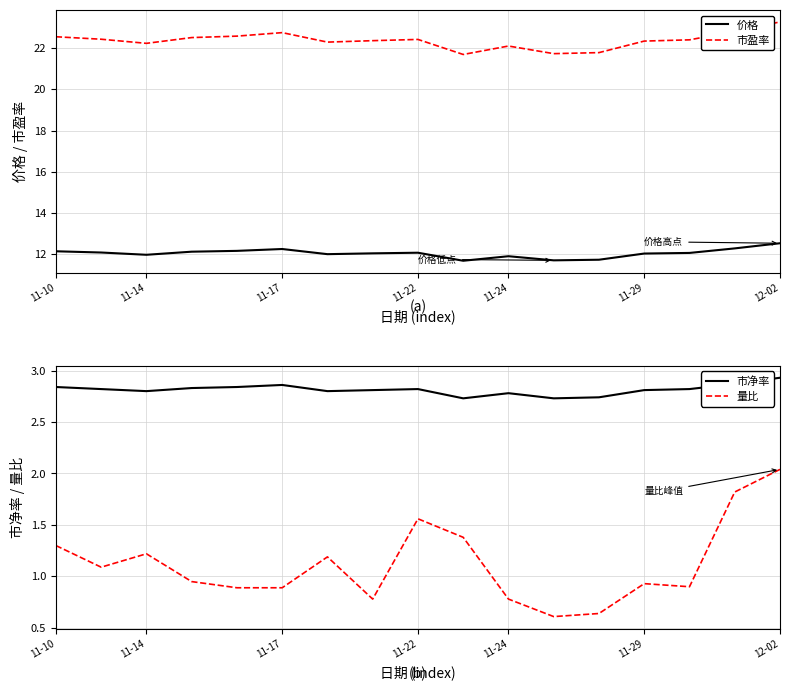

What are all the series names shown in the legend?

价格, 市盈率, 市净率, 量比